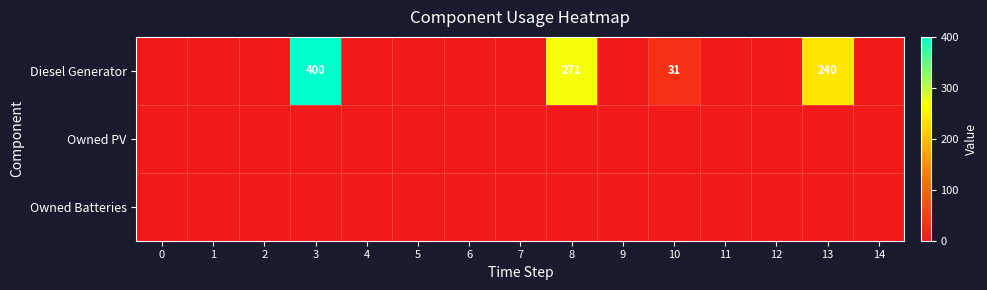

What is the average value of the row_0 series?

63